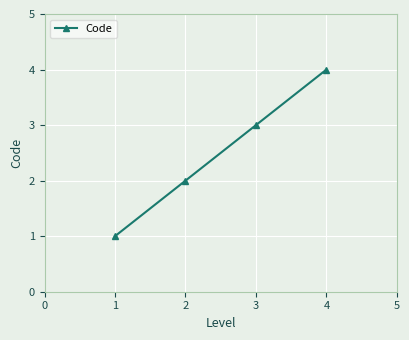

Reading left to right, what are all the values shown in this chart?

1	2	3	4